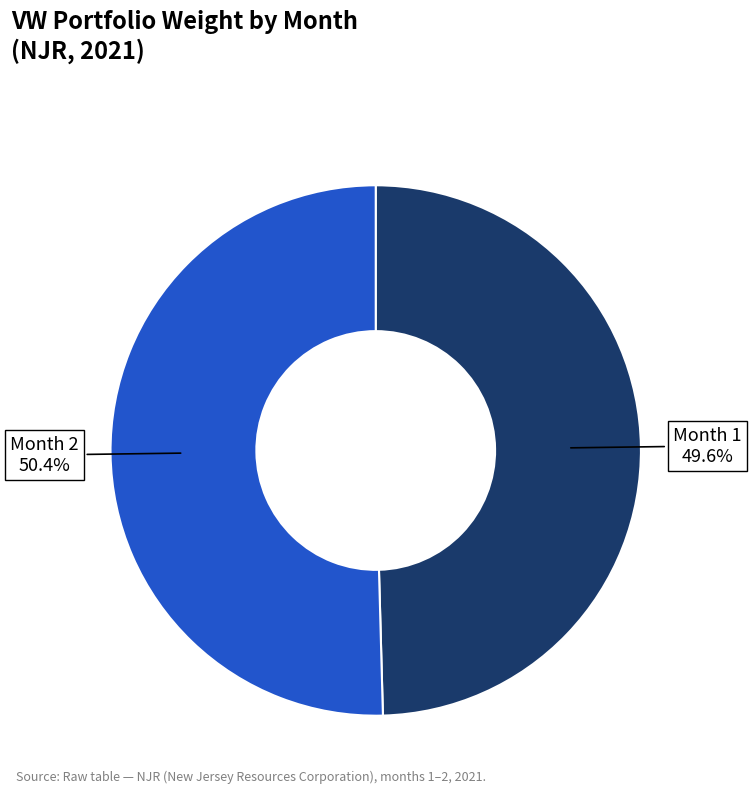

What is the largest slice in the pie chart?

Month 2